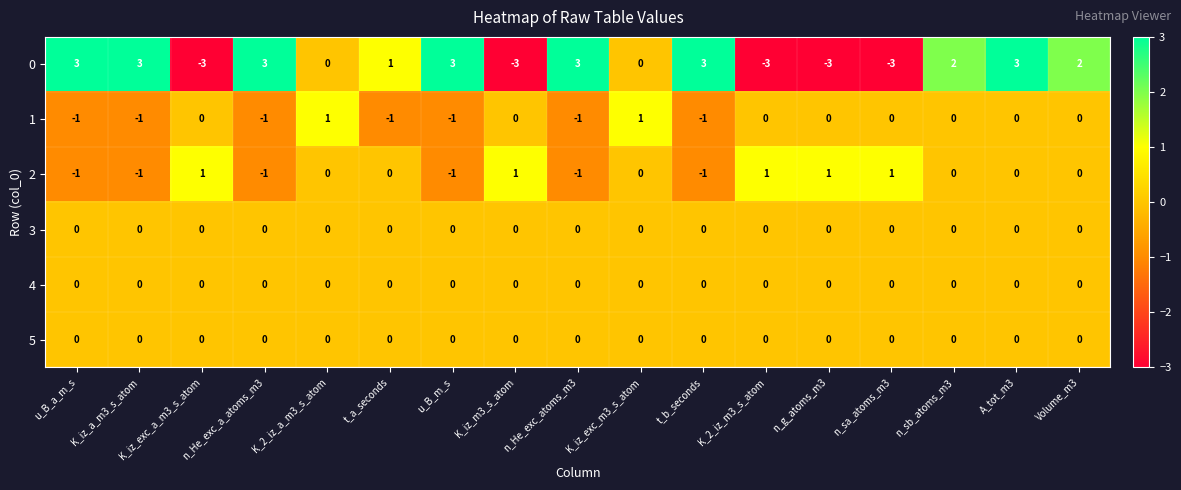

How many categories are shown in the chart?

17